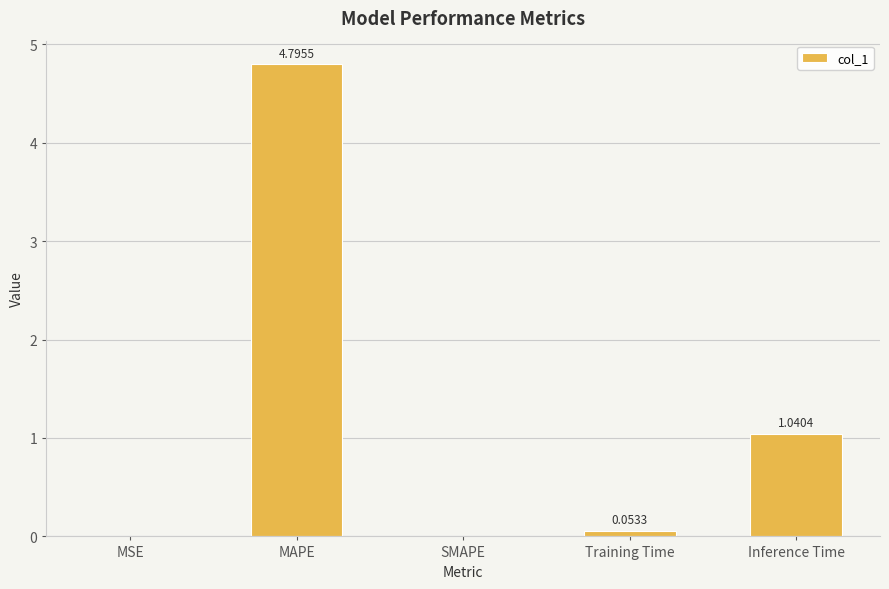

At which category does the chart reach its peak across all series?

MAPE